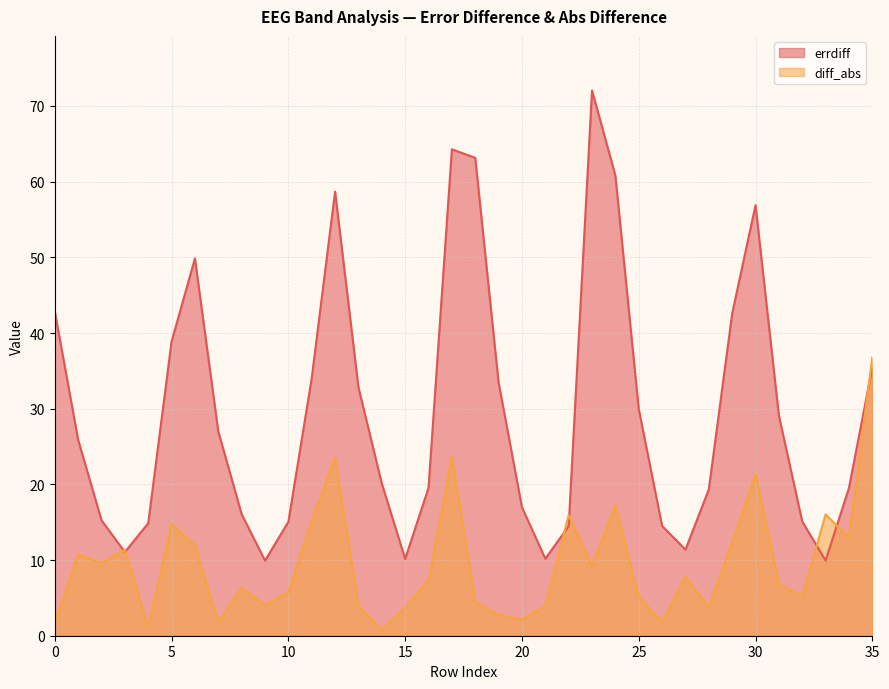

What is the approximate value of errdiff at 31?

29.1